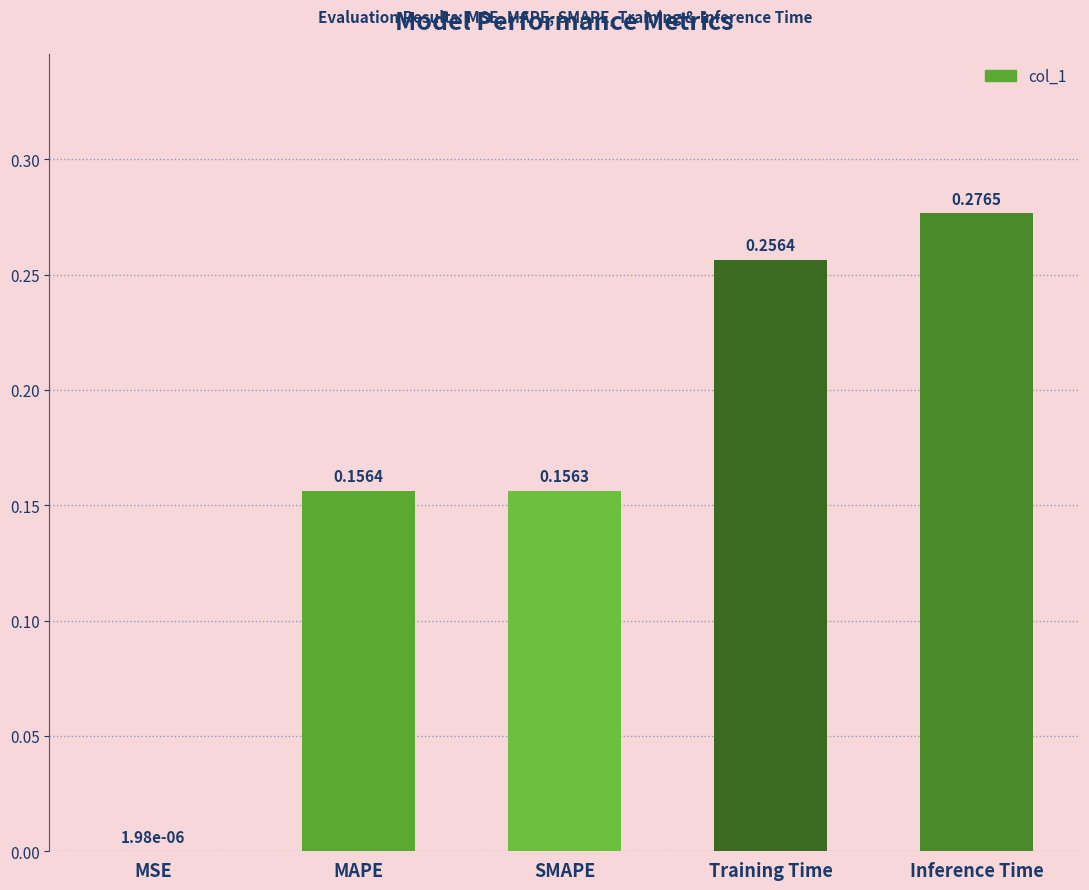

What is the change in value from MSE to Training Time?

+0.3